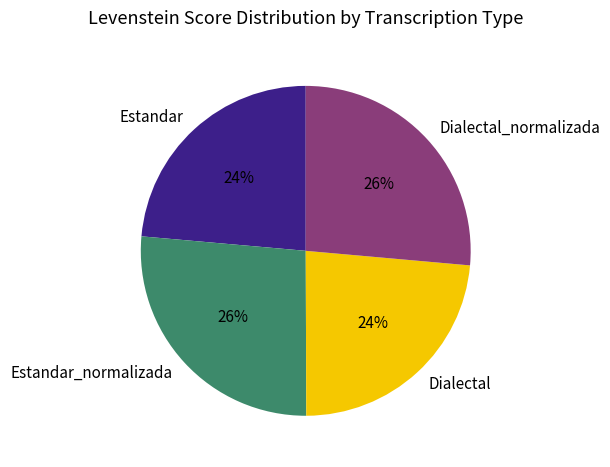

To the nearest percent, what percentage of the pie is Dialectal_normalizada?

26%